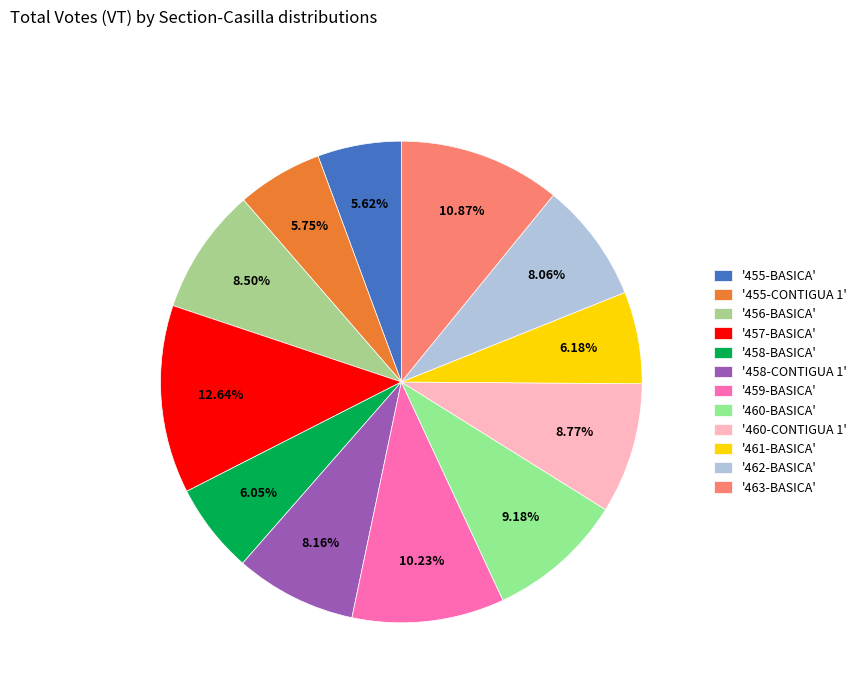

What is the largest slice in the pie chart?

'457-BASICA'